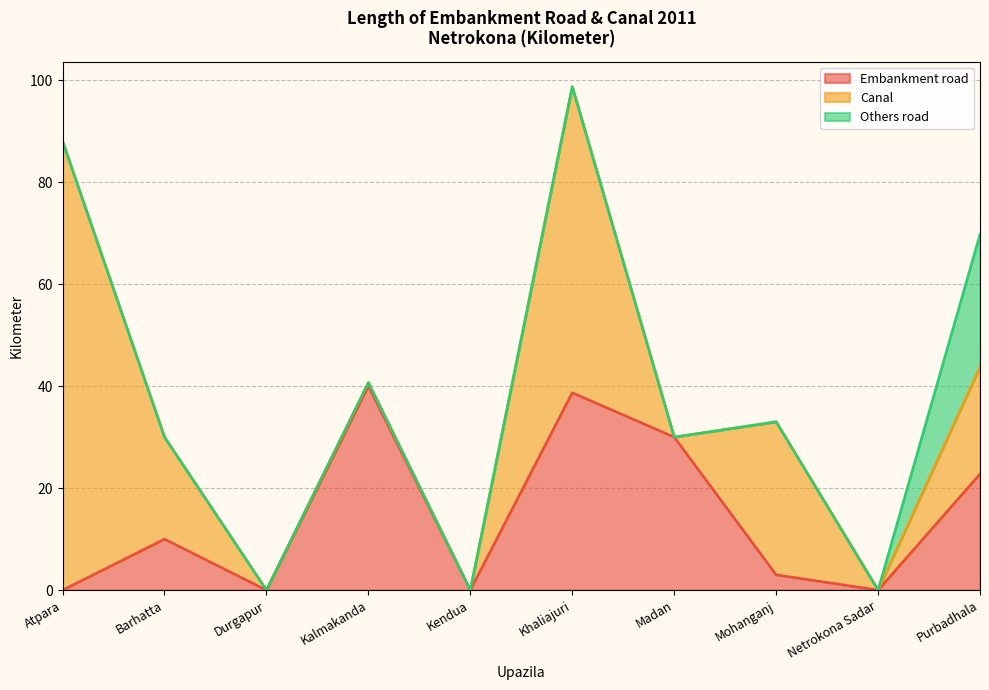

True or false: Others road and Embankment road cross at least once.

False